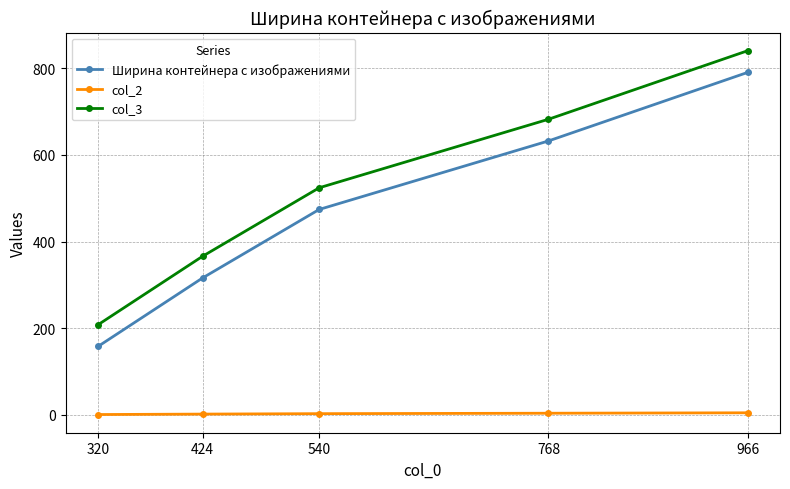

Is it true that Ширина контейнера с изображениями equals 474 at 540?

True